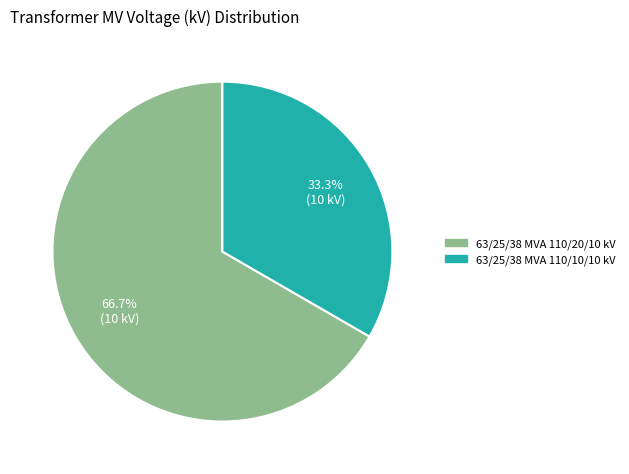

What percentage do 63/25/38 MVA 110/10/10 kV and 63/25/38 MVA 110/20/10 kV together represent?

100.0%